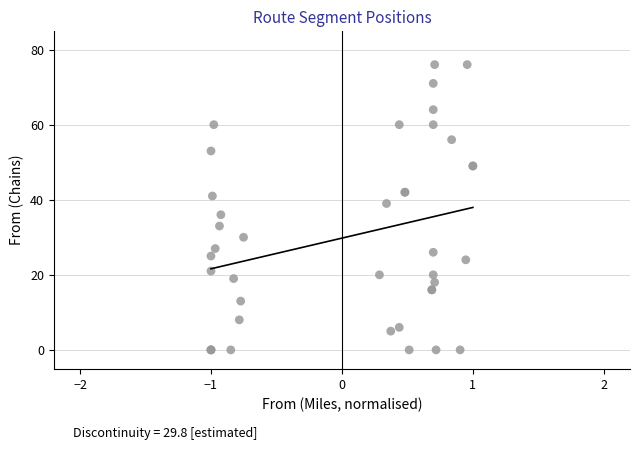

What Y value in the scatter plot is closest to 38?

39